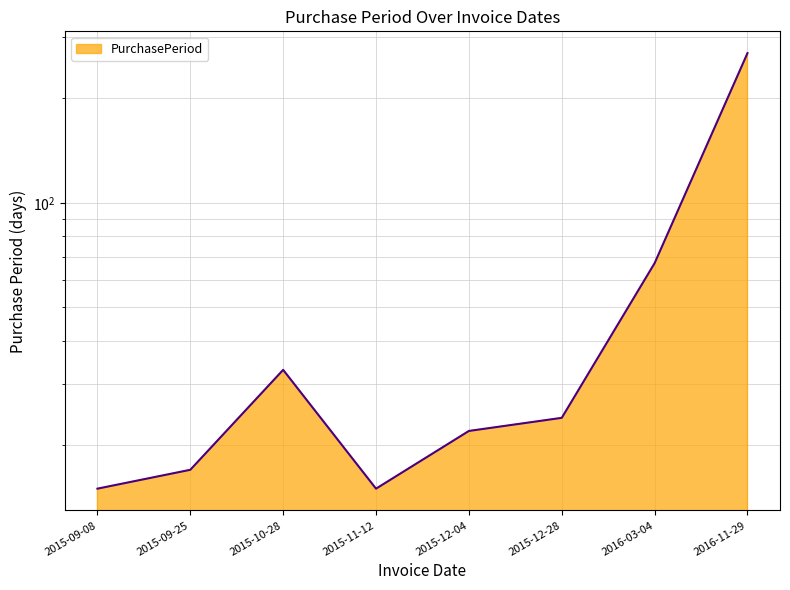

Reading left to right, extract all data points from this chart.

15	17	33	15	22	24	67	270